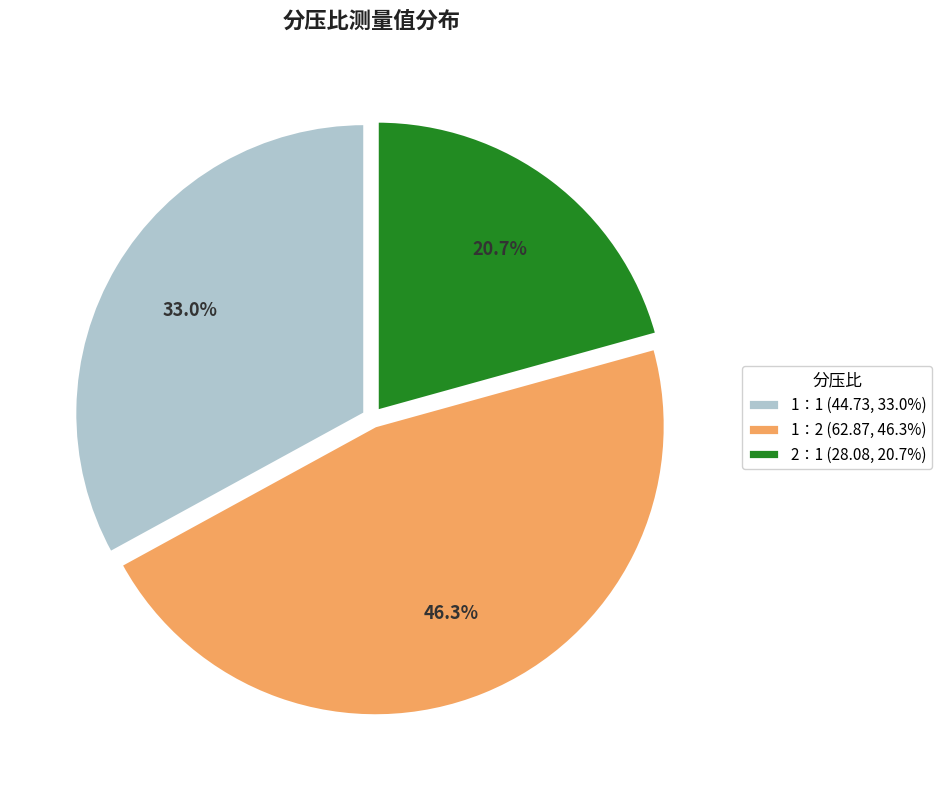

To the nearest percent, what is the difference between the 1：2 and 2：1 slice percentages?

26%